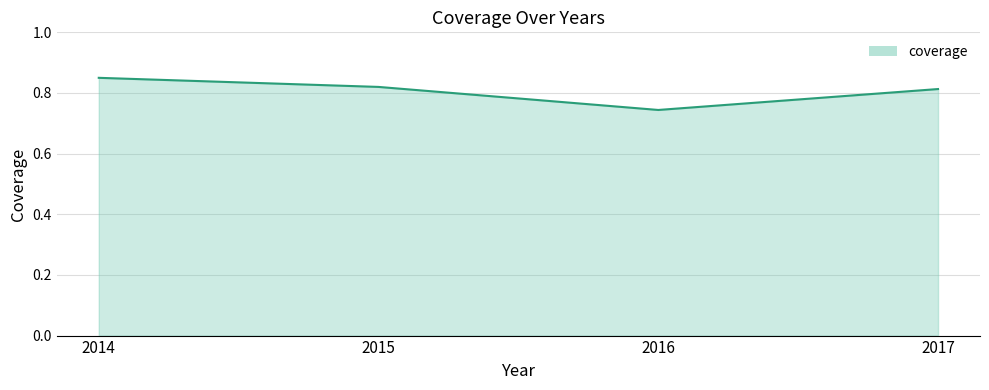

At which label is the value closest to 0?

2016